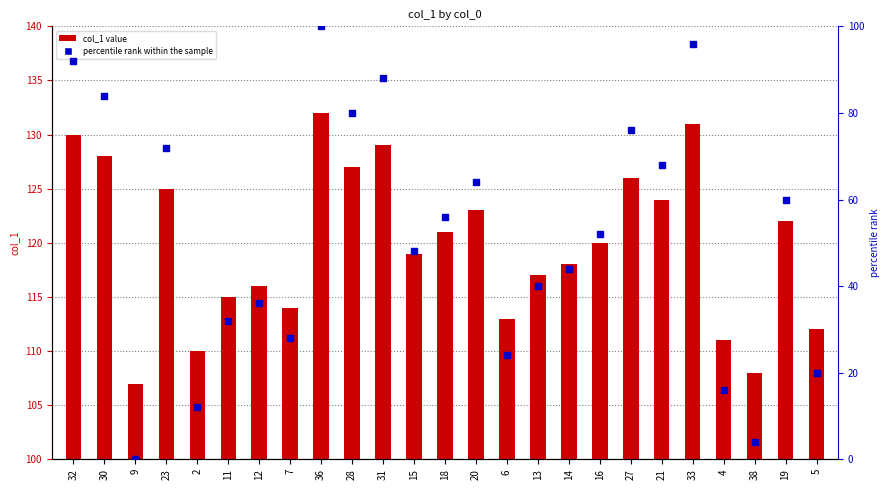

Which series contains the lowest Y value?

percentile rank within the sample